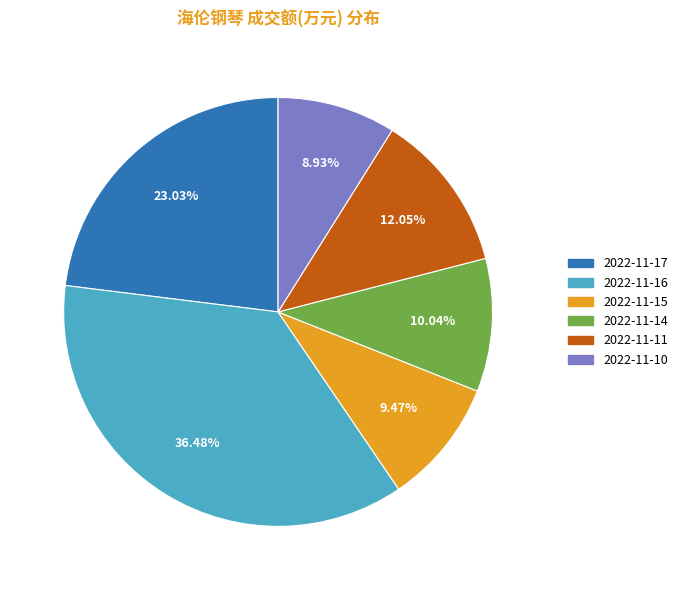

Rank the categories by value from highest to lowest.

2022-11-16, 2022-11-17, 2022-11-11, 2022-11-14, 2022-11-15, 2022-11-10